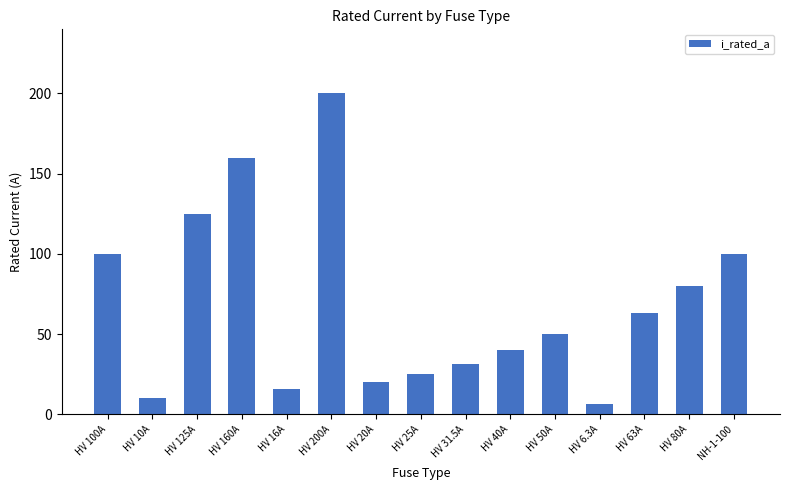

What is the sum of the values at HV 80A and HV 160A?

240.0